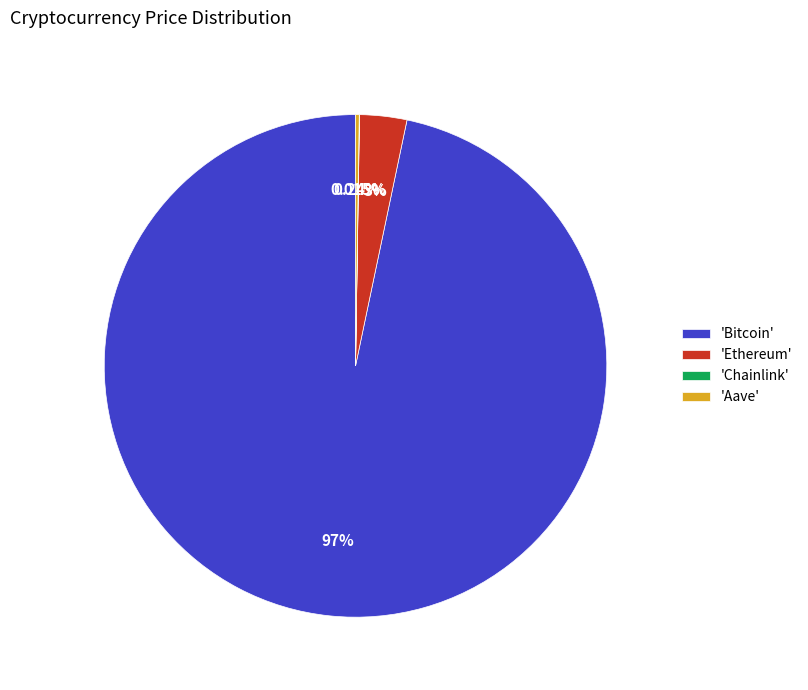

To the nearest percent, what is the average slice percentage?

25%